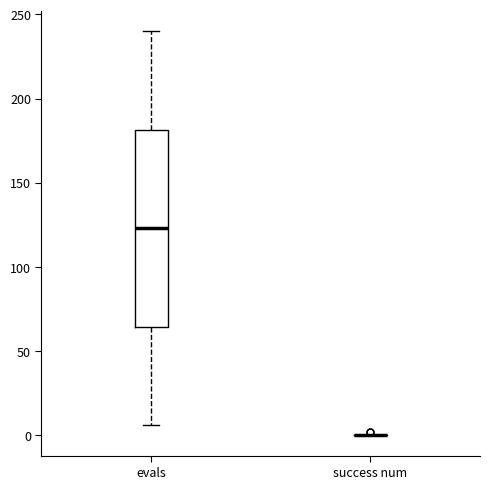

Where does the upper whisker of the box for evals end on the y-axis? The values are not printed on the chart, so give them approximately, as read against the axis.

240